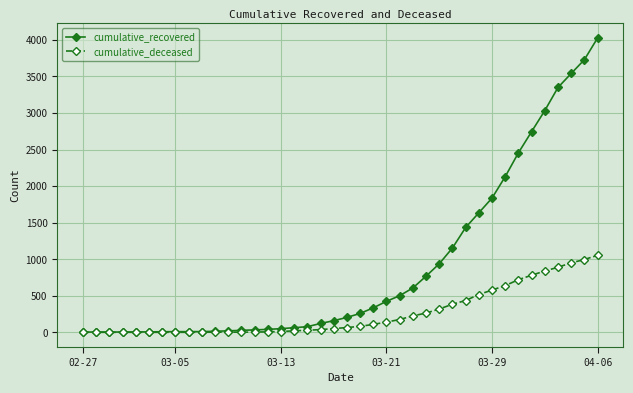

Rank the series by their average value, from highest to lowest.

cumulative_recovered, cumulative_deceased